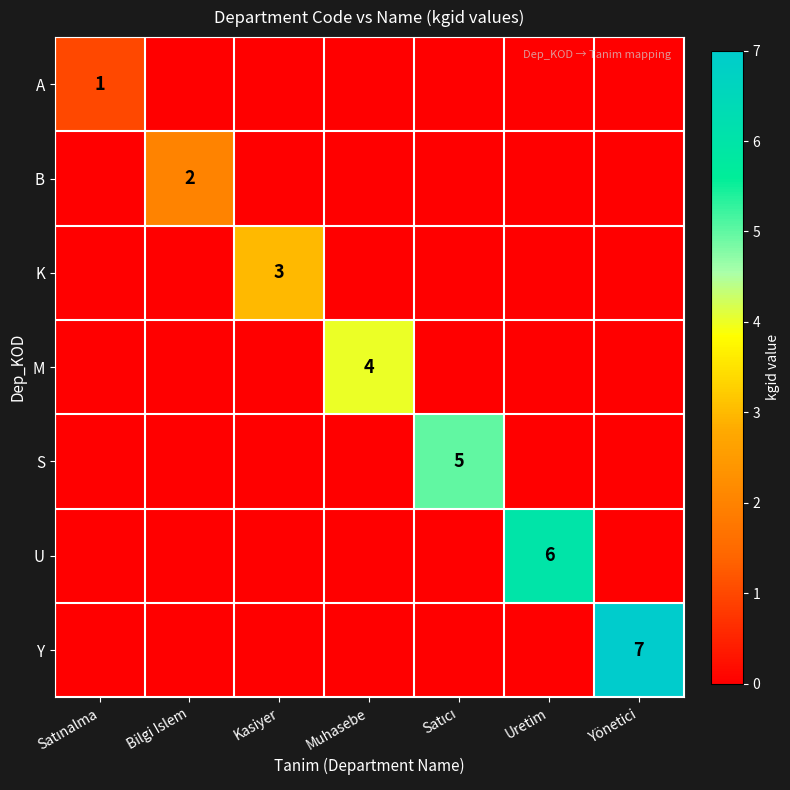

What is the difference between the highest and lowest values at Satıcı?

5